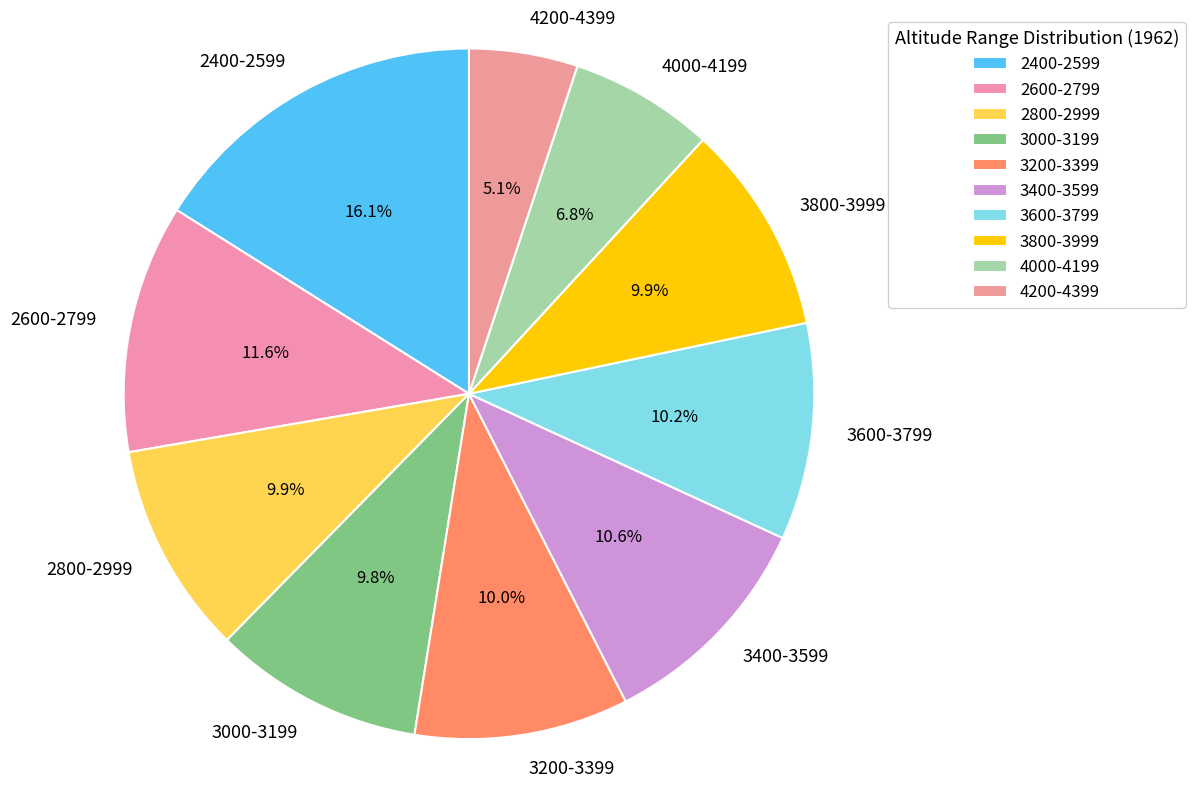

How many segments does this pie chart have?

10